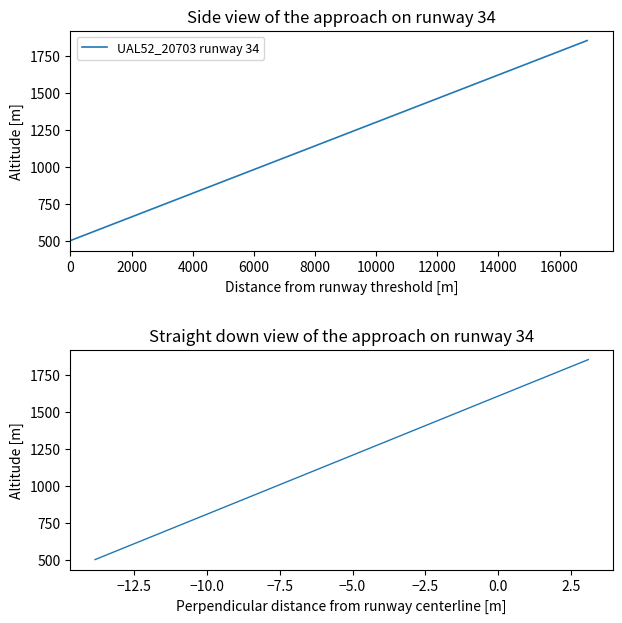

Read the value at 13.

1559.2